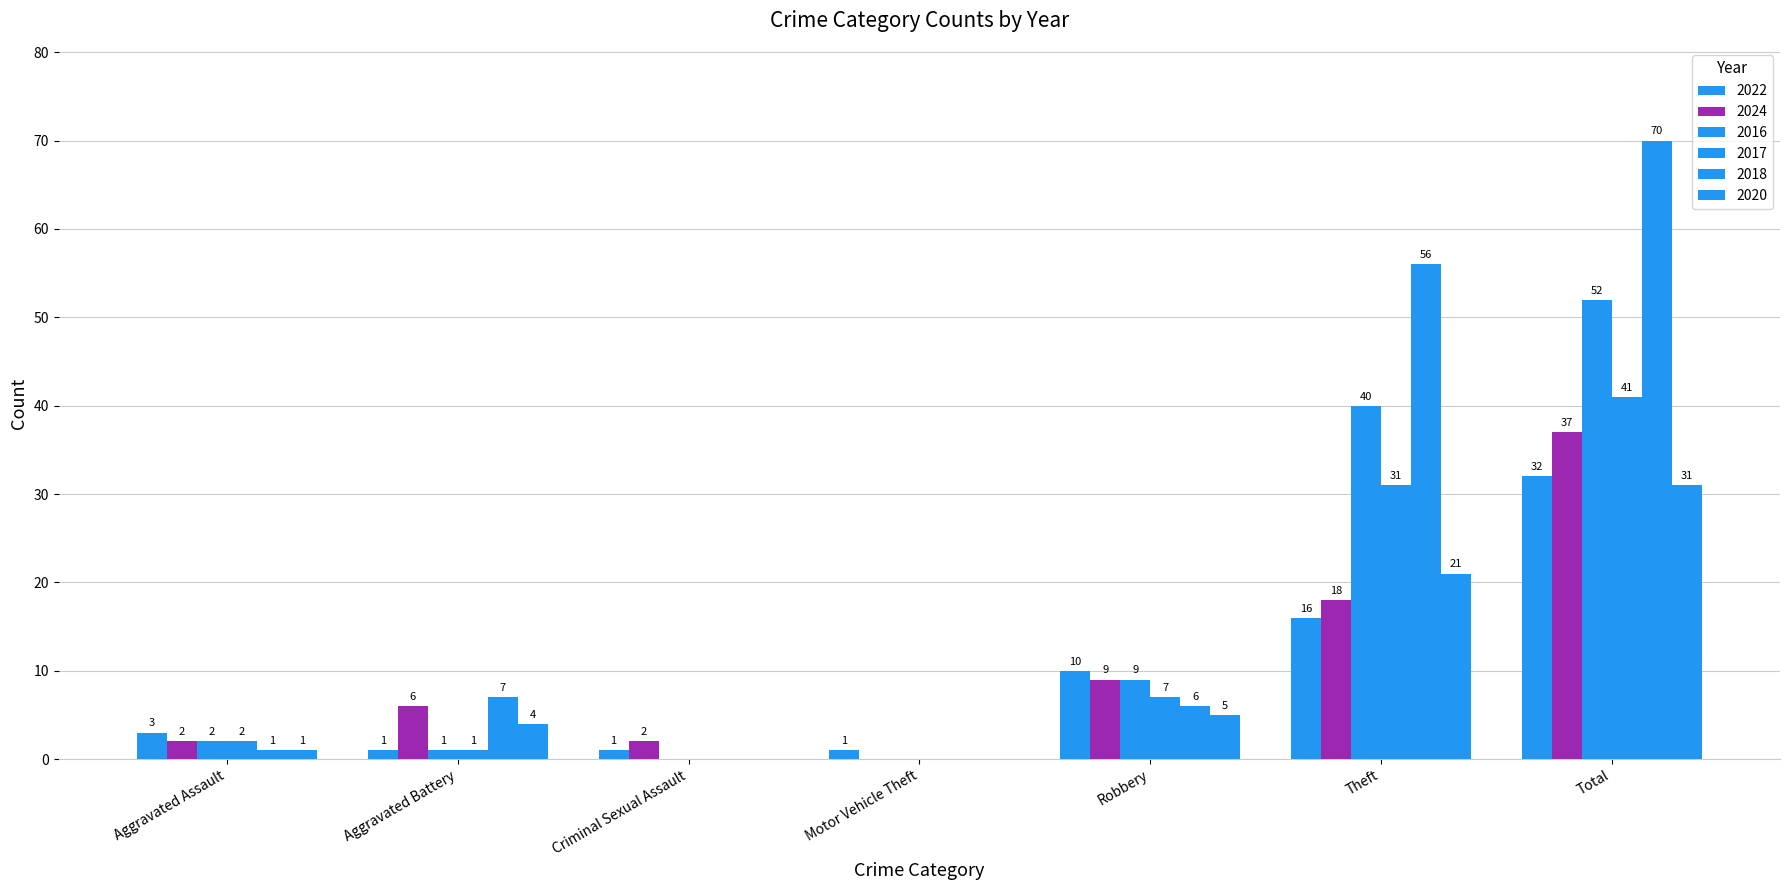

Does the chart contain stacked bars?

No